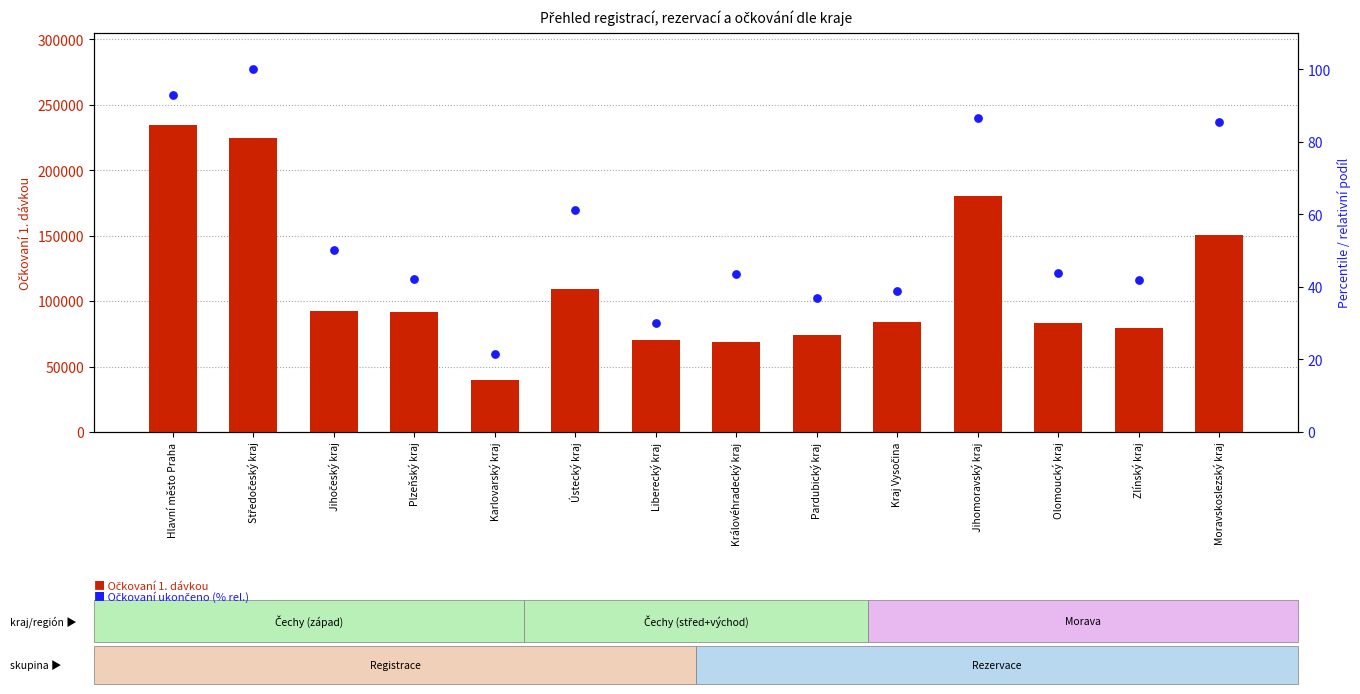

At how many categories does at least one series exceed 99904?

5